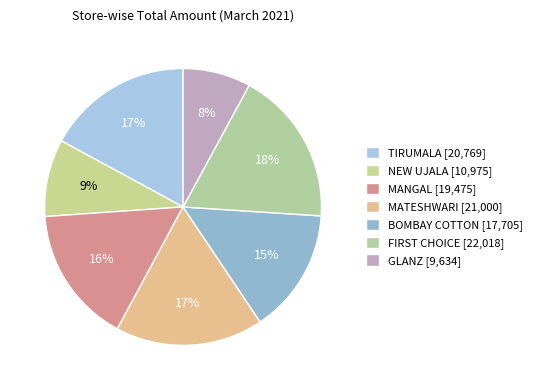

Is there a majority slice in this chart?

No